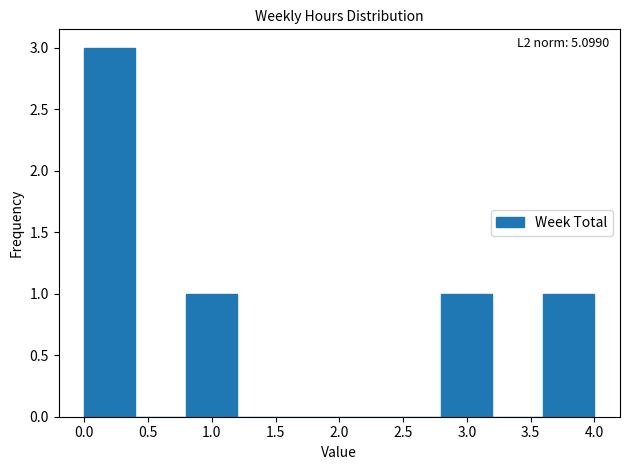

Over which range of the x-axis is the bar tallest?

0.0 to 0.4